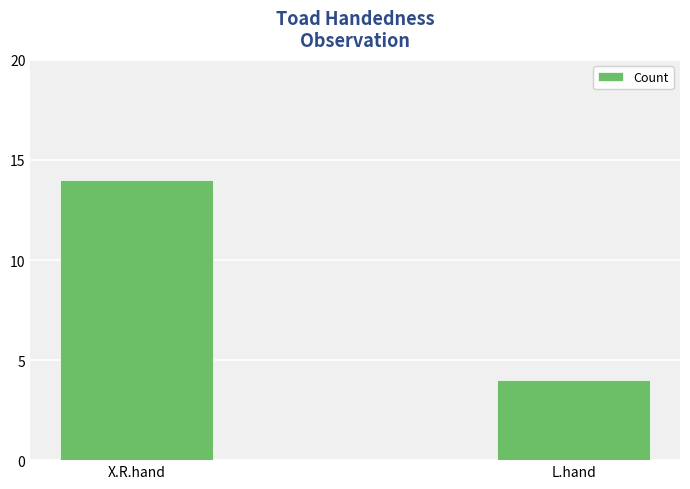

Are the bars horizontal?

No